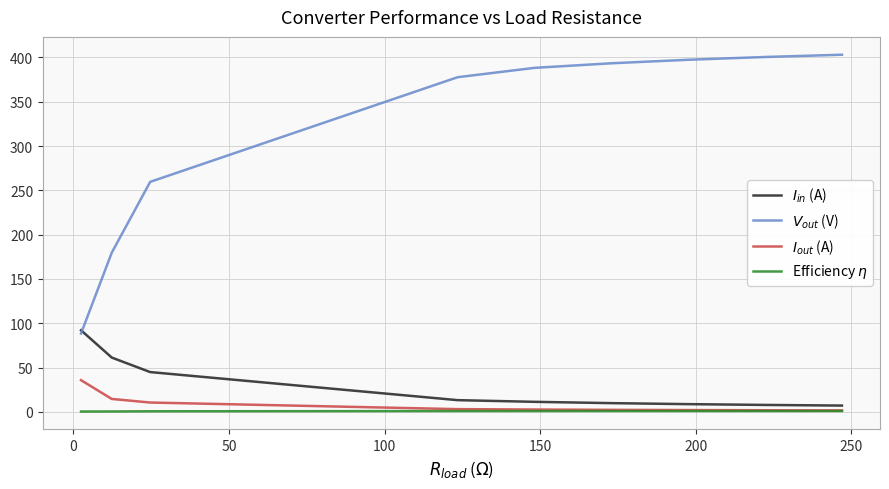

How many lines are shown in the chart?

4